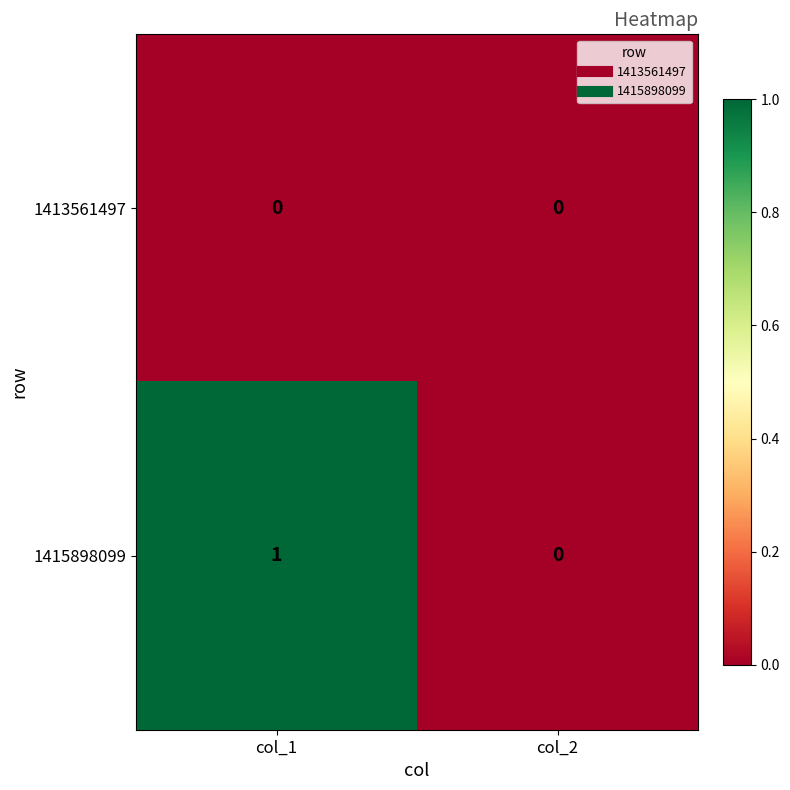

Rank the series by their average value, from highest to lowest.

1415898099, 1413561497